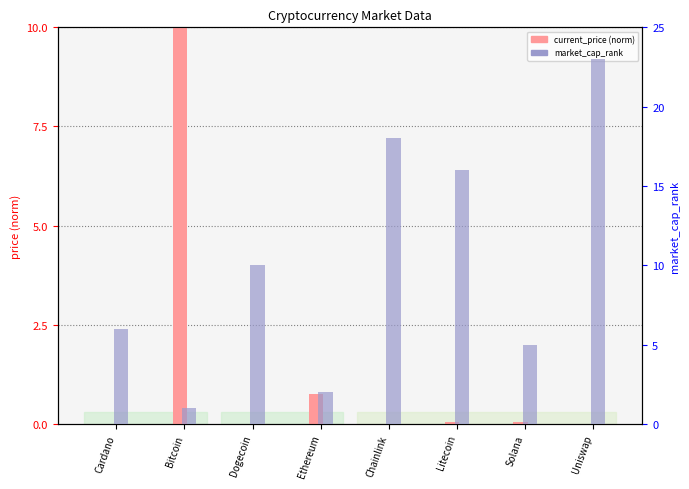

Which category has the lowest value in the market_cap_rank series?

Bitcoin